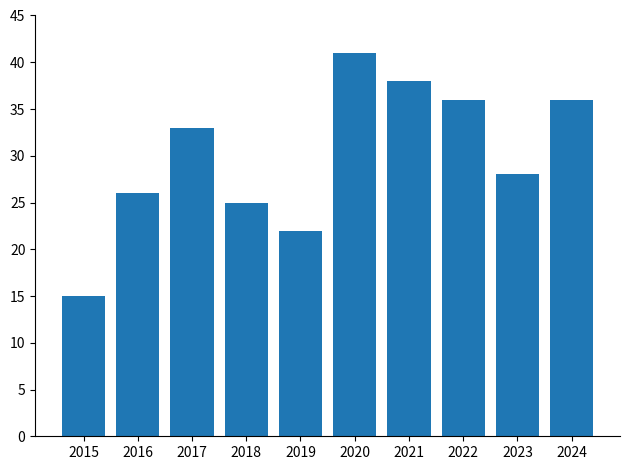

What is the sum of the values at 2016 and 2024?

62